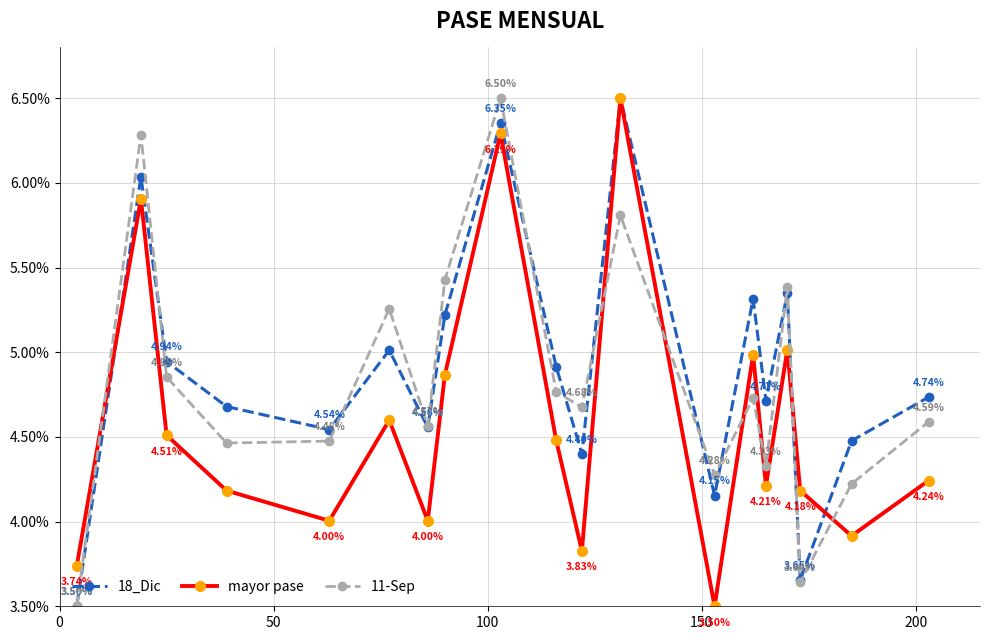

Which series ends up on top after the final intersection of 18_Dic and 11-Sep?

18_Dic